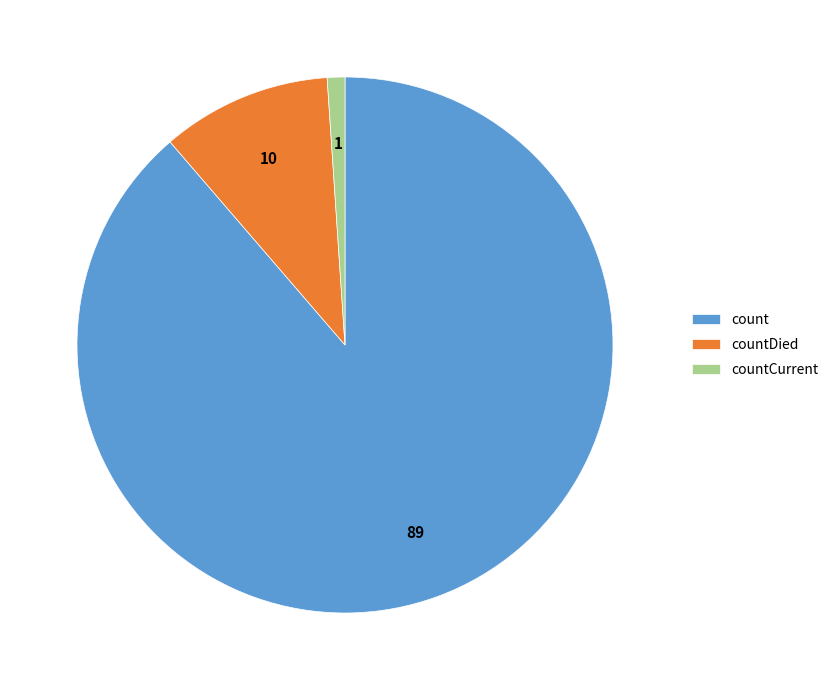

Approximately how many times larger is the value at count compared to countCurrent?

83.4